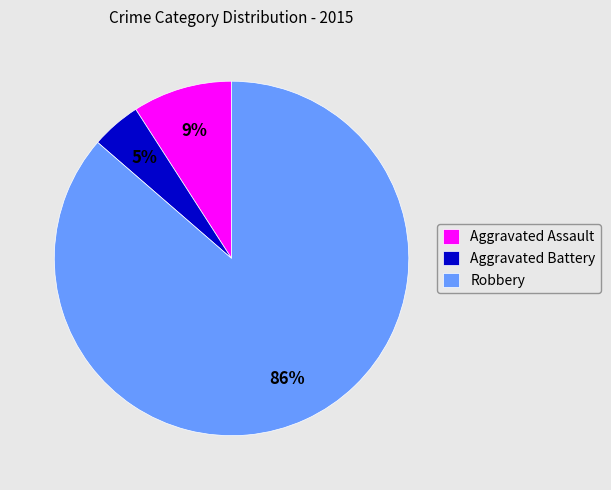

Which category has the biggest portion of the pie?

Robbery